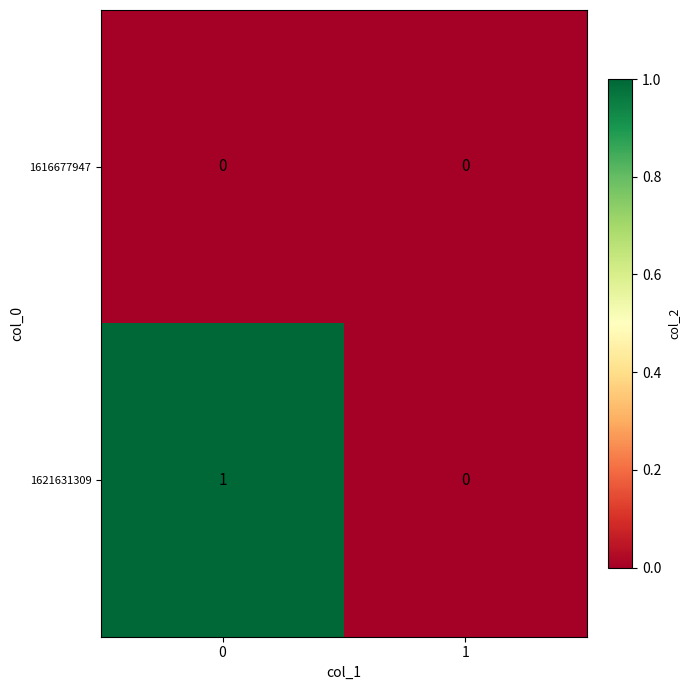

Which series has the largest total across all categories?

1621631309